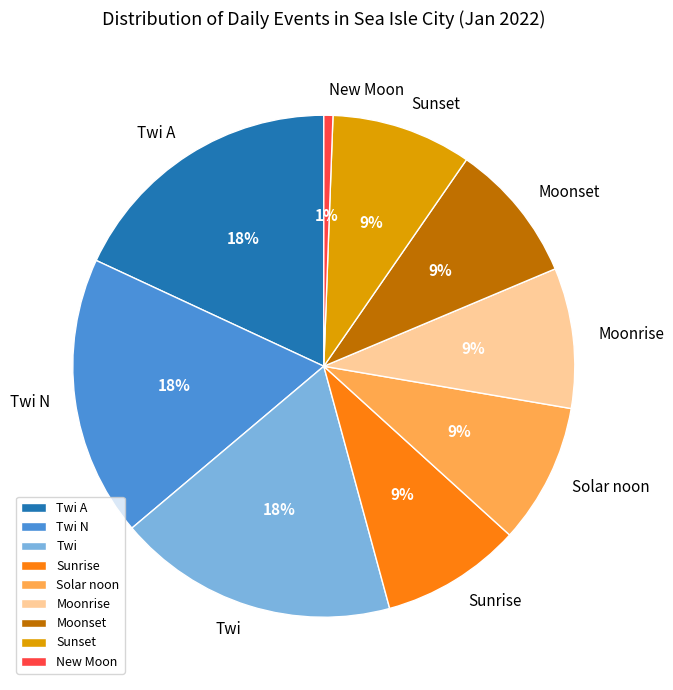

To the nearest percent, what is the difference between the largest and smallest slice percentages?

17%